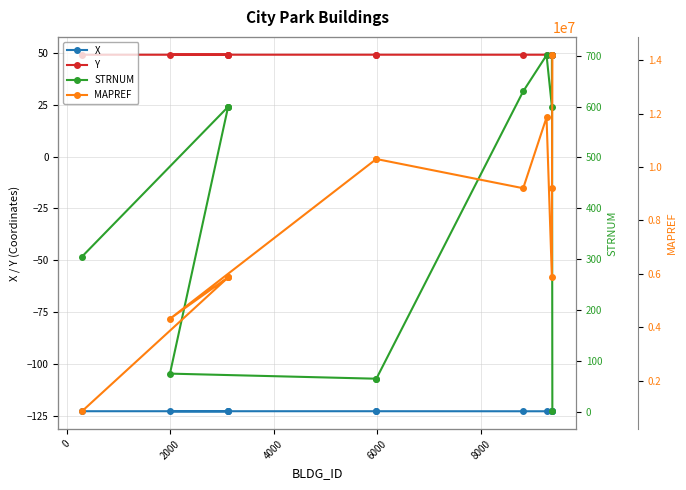

What is the lowest value of the Y series?

49.2